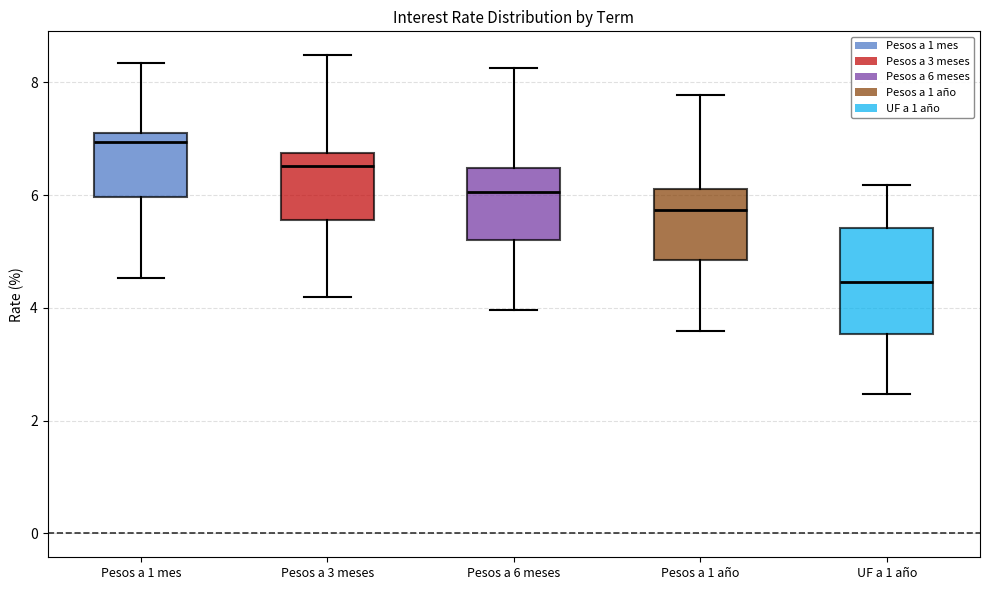

Which box has the highest median line?

Pesos a 1 mes